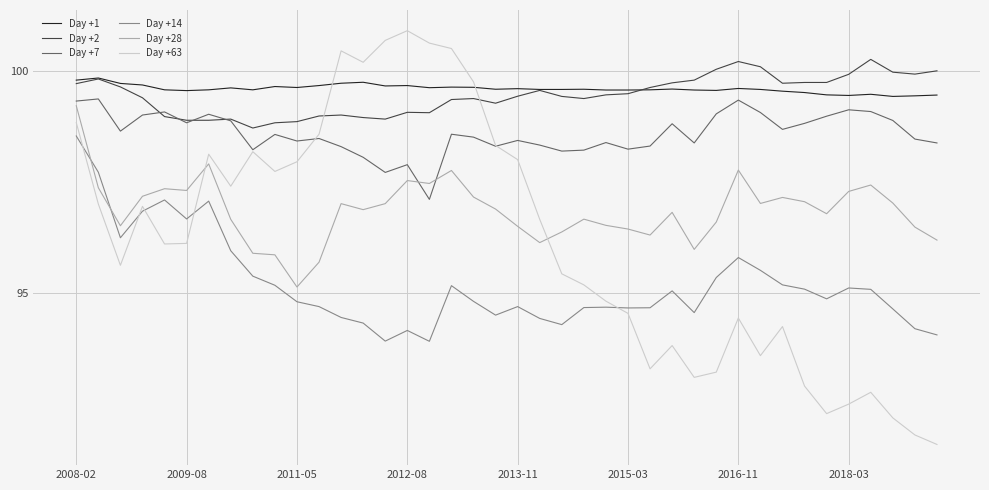

True or false: Day +1 and Day +14 cross at least once.

False